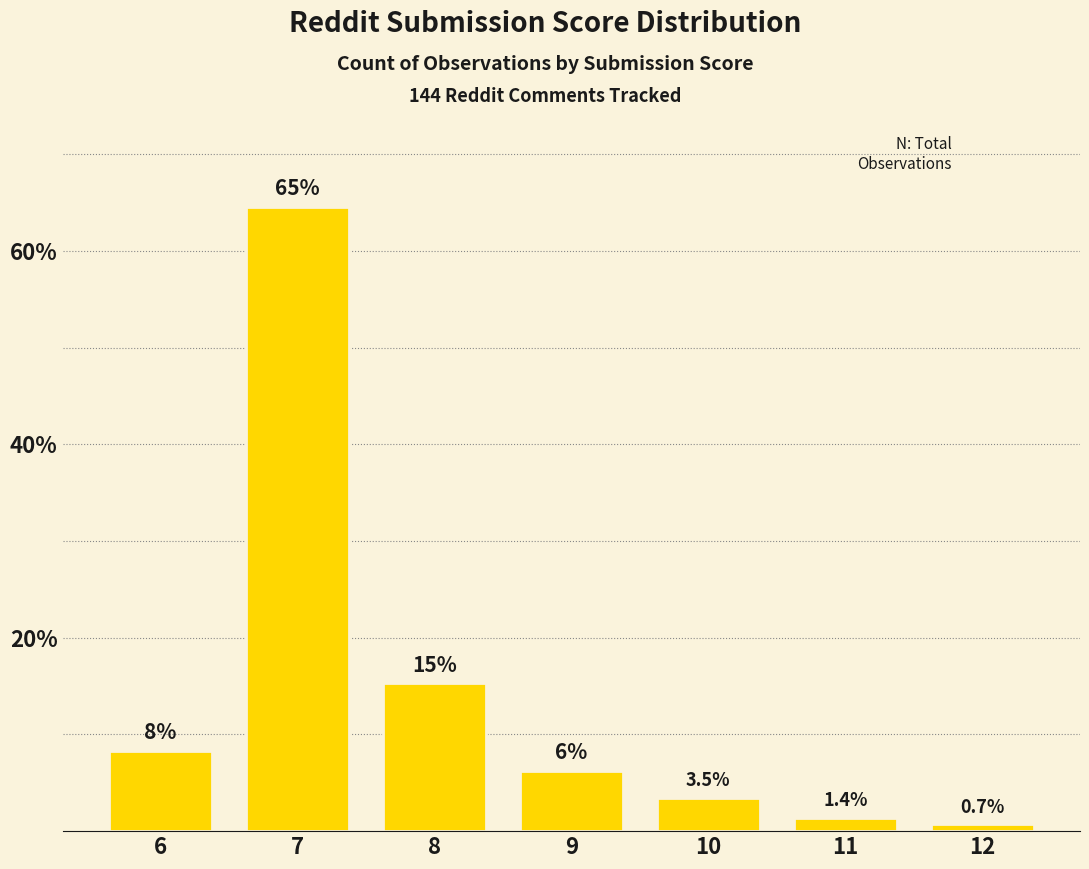

Reading left to right, what are all the values shown in this chart?

6=8.3	7=64.6	8=15.3	9=6.2	10=3.5	11=1.4	12=0.7